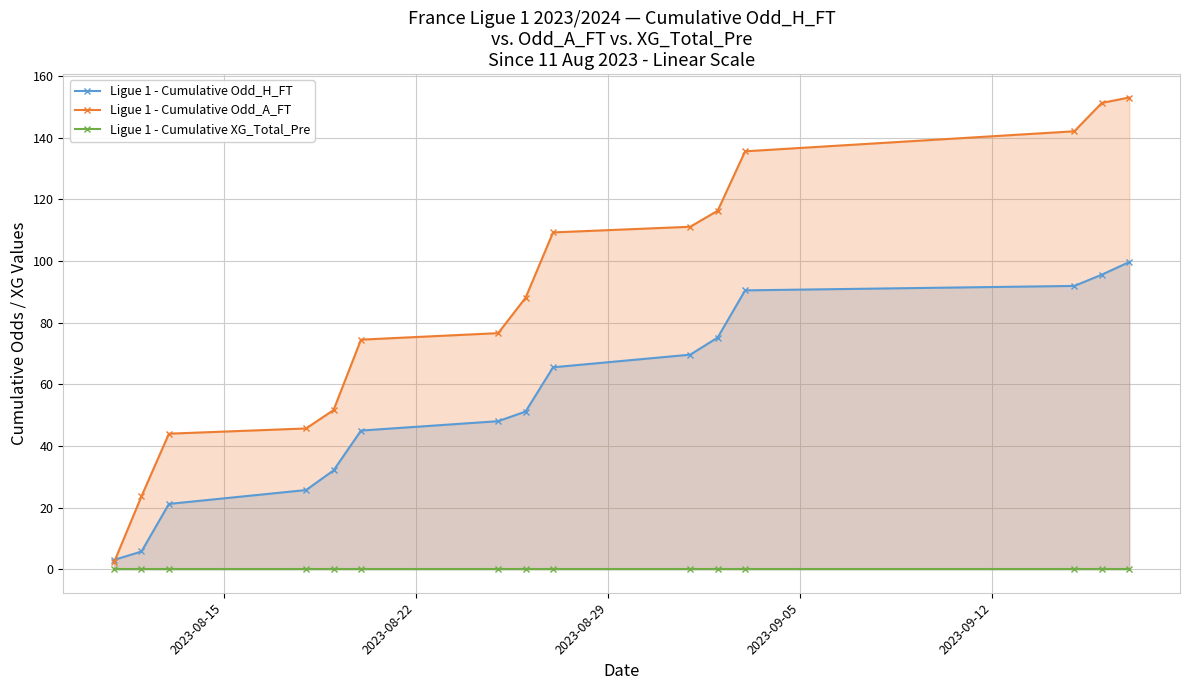

True or false: Ligue 1 - Cumulative Odd_A_FT has more than 2 interior local peaks.

False